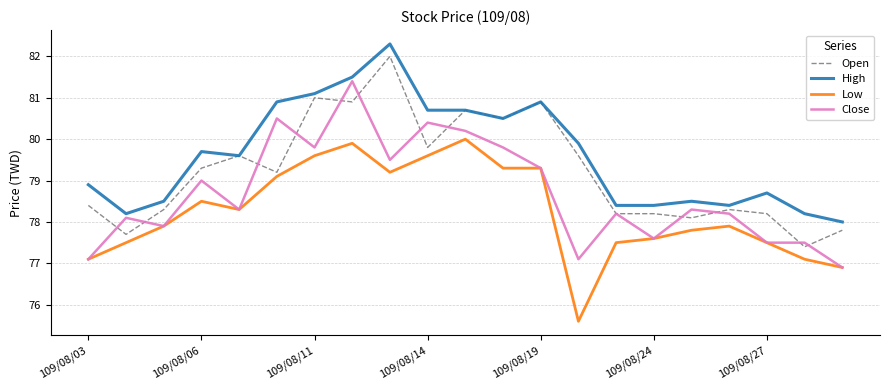

Does the chart have visible grid lines?

Yes